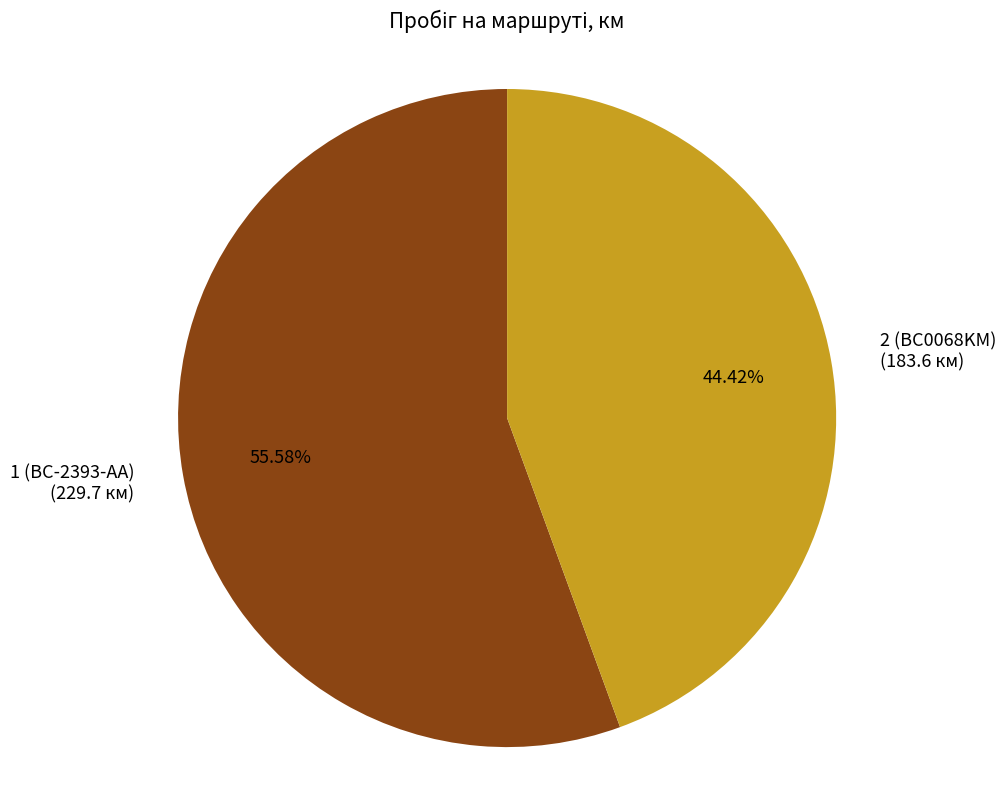

Which category has the biggest portion of the pie?

1 (BC-2393-AA)